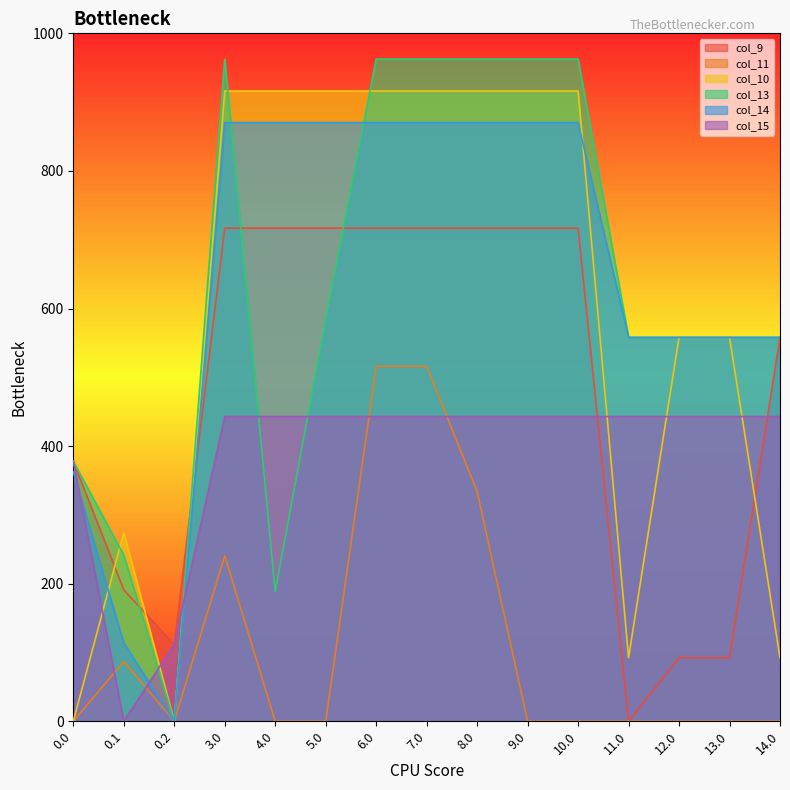

How many interior local peaks does the col_11 series have?

2